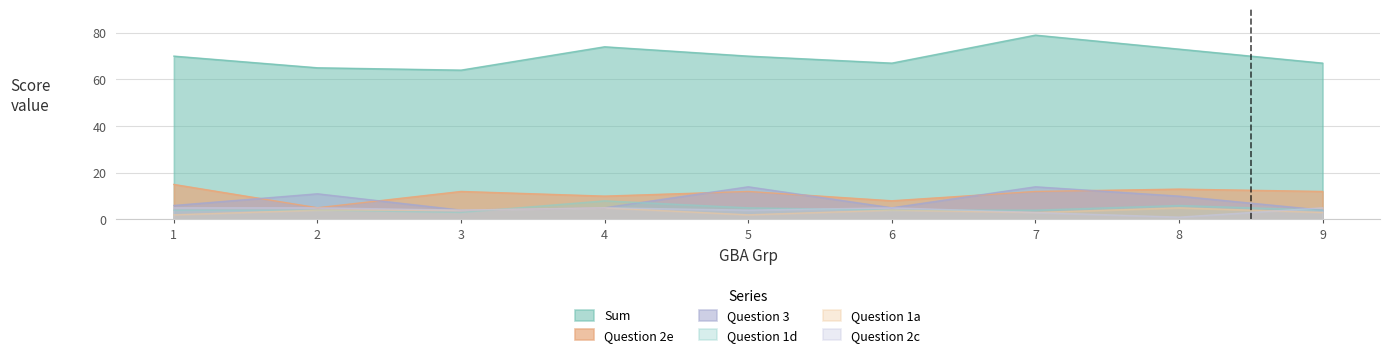

At which label does Question 1a reach its minimum?

1